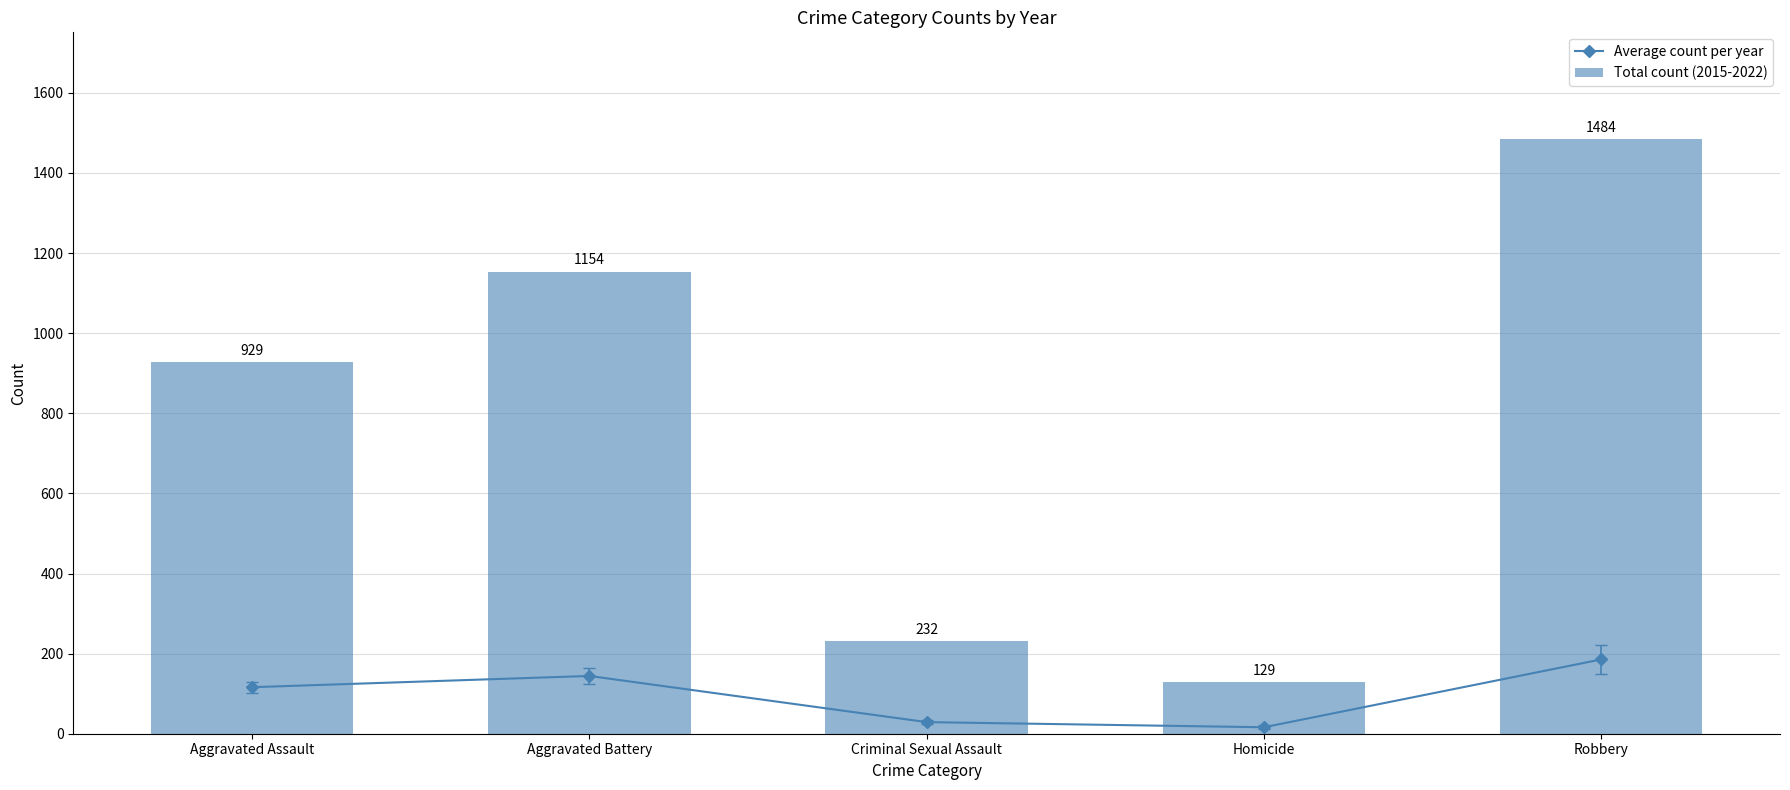

What is the difference between the maximum and minimum values in the Total count (2015-2022) series?

1355